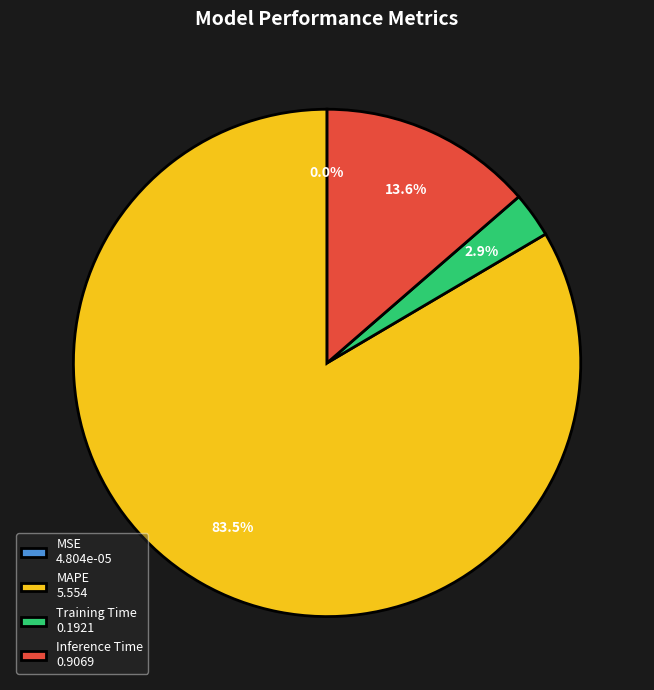

What percentage is NOT represented by Inference Time 0.9069?

86.4%